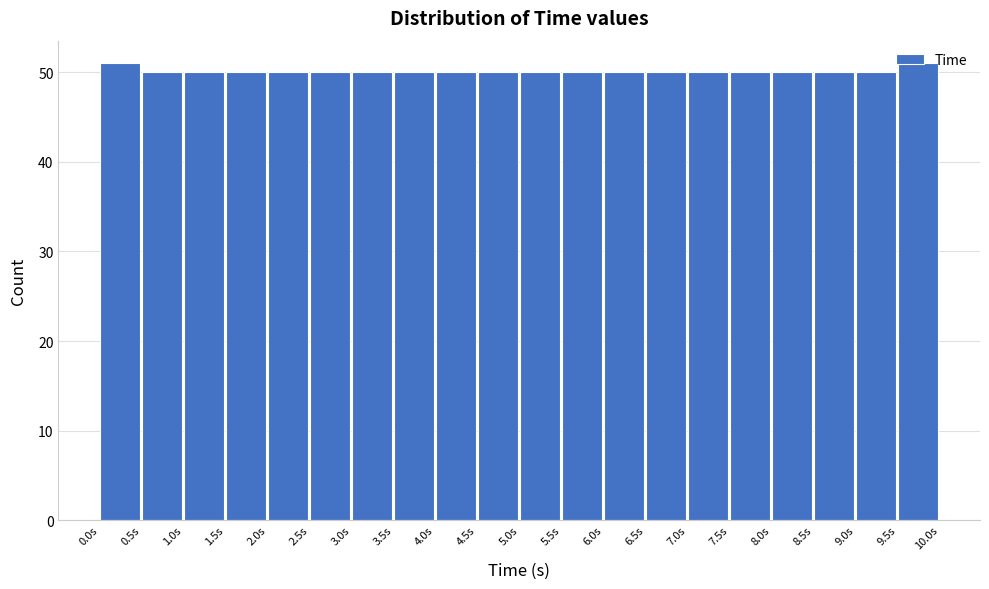

How tall is the bar that spans 5.5 to 6.0 on the x-axis? Neither the bar edges nor the heights are printed on the chart, so give them approximately, as read against the axes.

50